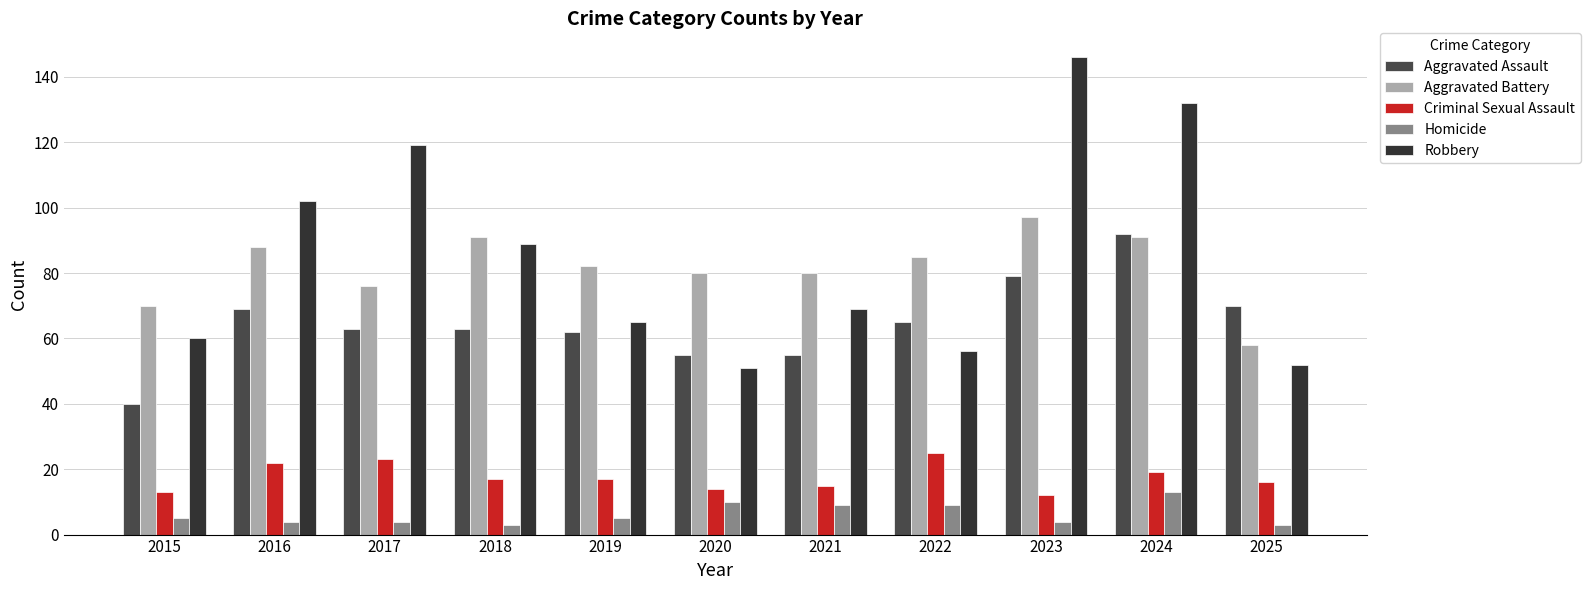

Which series has the widest spread of values?

Robbery